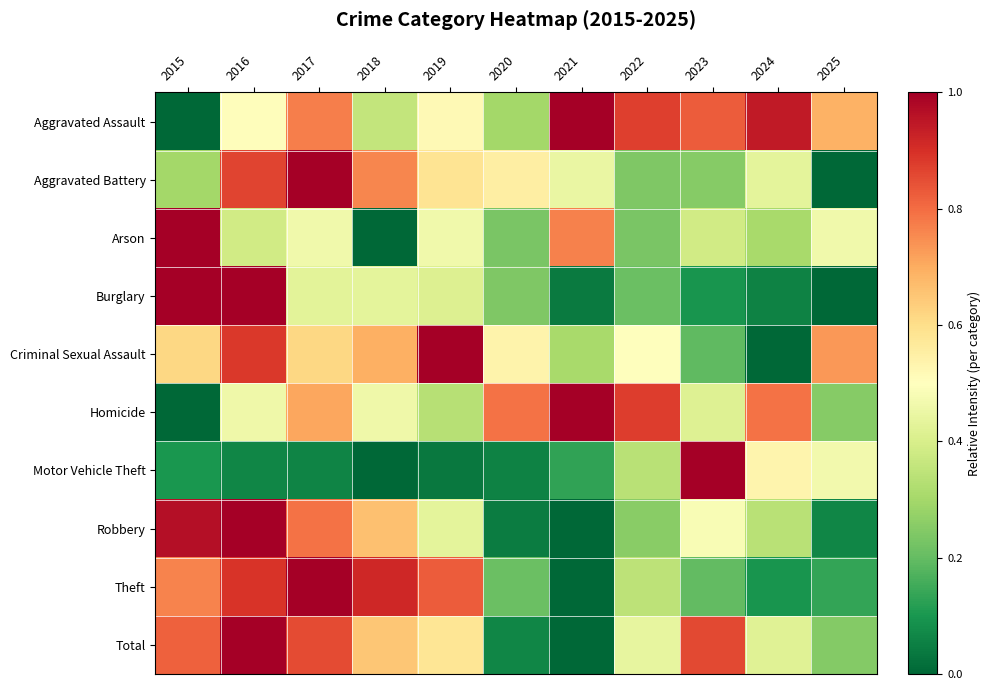

Reading left to right, transcribe all the data shown in this chart.

Aggravated Assault: 2015=0.0	2016=0.5	2017=0.8	2018=0.4	2019=0.5	2020=0.3	2021=1.0	2022=0.9	2023=0.8	2024=0.9	2025=0.7
Aggravated Battery: 2015=0.3	2016=0.9	2017=1.0	2018=0.8	2019=0.6	2020=0.6	2021=0.4	2022=0.2	2023=0.3	2024=0.4	2025=0.0
Arson: 2015=1.0	2016=0.4	2017=0.5	2018=0.0	2019=0.5	2020=0.2	2021=0.8	2022=0.2	2023=0.4	2024=0.3	2025=0.5
Burglary: 2015=1.0	2016=1.0	2017=0.4	2018=0.4	2019=0.4	2020=0.2	2021=0.0	2022=0.2	2023=0.1	2024=0.1	2025=0.0
Criminal Sexual Assault: 2015=0.6	2016=0.9	2017=0.6	2018=0.7	2019=1.0	2020=0.5	2021=0.3	2022=0.5	2023=0.2	2024=0.0	2025=0.7
Homicide: 2015=0.0	2016=0.5	2017=0.7	2018=0.5	2019=0.3	2020=0.8	2021=1.0	2022=0.9	2023=0.4	2024=0.8	2025=0.2
Motor Vehicle Theft: 2015=0.1	2016=0.1	2017=0.1	2018=0.0	2019=0.0	2020=0.1	2021=0.1	2022=0.3	2023=1.0	2024=0.5	2025=0.5
Robbery: 2015=1.0	2016=1.0	2017=0.8	2018=0.7	2019=0.4	2020=0.0	2021=0.0	2022=0.3	2023=0.5	2024=0.3	2025=0.1
Theft: 2015=0.8	2016=0.9	2017=1.0	2018=0.9	2019=0.8	2020=0.2	2021=0.0	2022=0.3	2023=0.2	2024=0.1	2025=0.1
Total: 2015=0.8	2016=1.0	2017=0.9	2018=0.6	2019=0.6	2020=0.1	2021=0.0	2022=0.4	2023=0.9	2024=0.4	2025=0.2